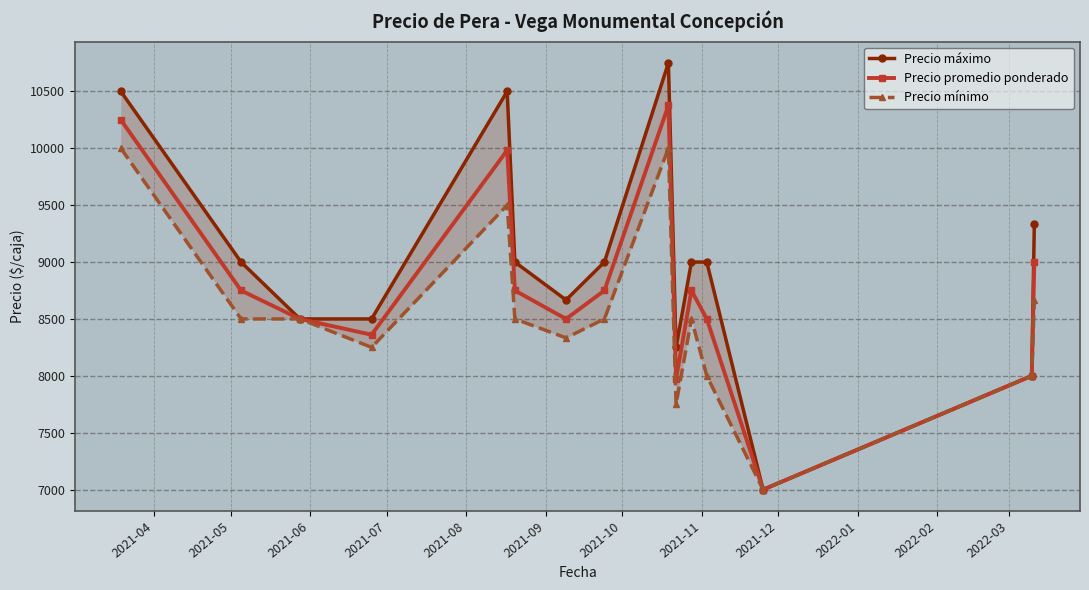

What is the value of the Precio promedio ponderado point at the 1st from the left?

10250.0